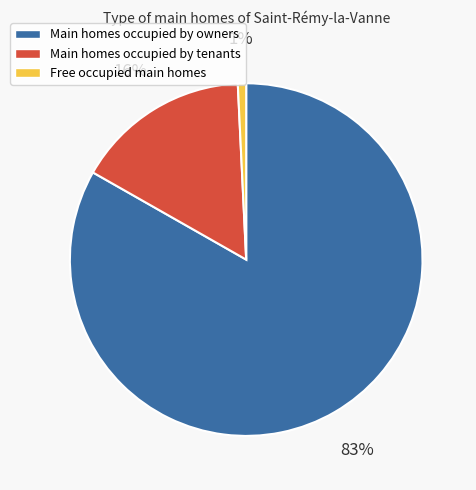

Rank the categories by value from lowest to highest.

Free occupied main homes, Main homes occupied by tenants, Main homes occupied by owners